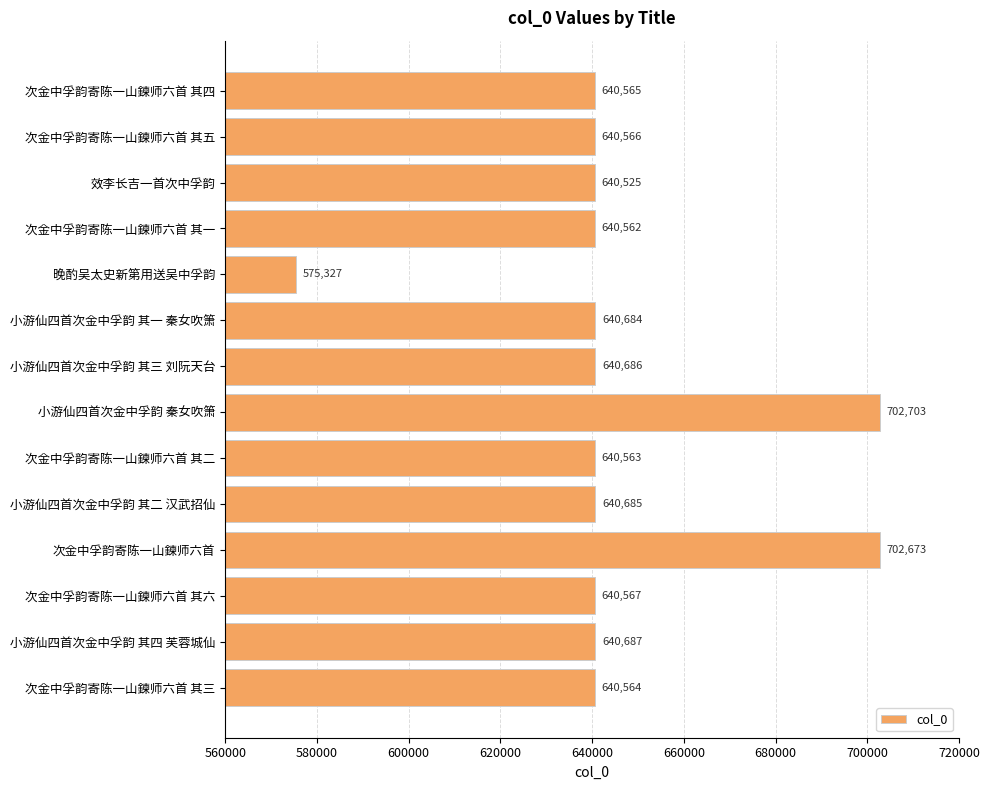

Approximately how many times larger is the value at 效李长吉一首次中孚韵 compared to 次金中孚韵寄陈一山鍊师六首 其一?

1.0